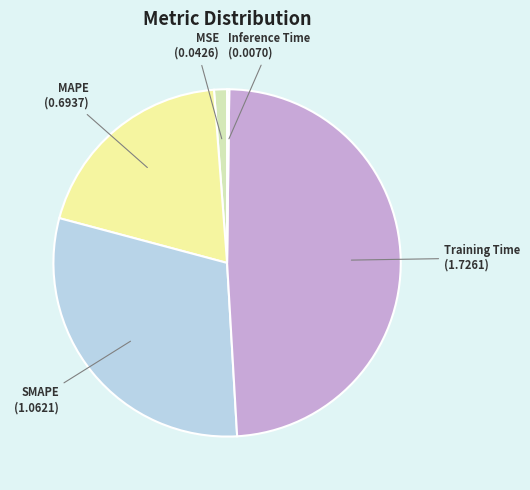

The Training Time slice represents 61% of the pie. True or false?

False